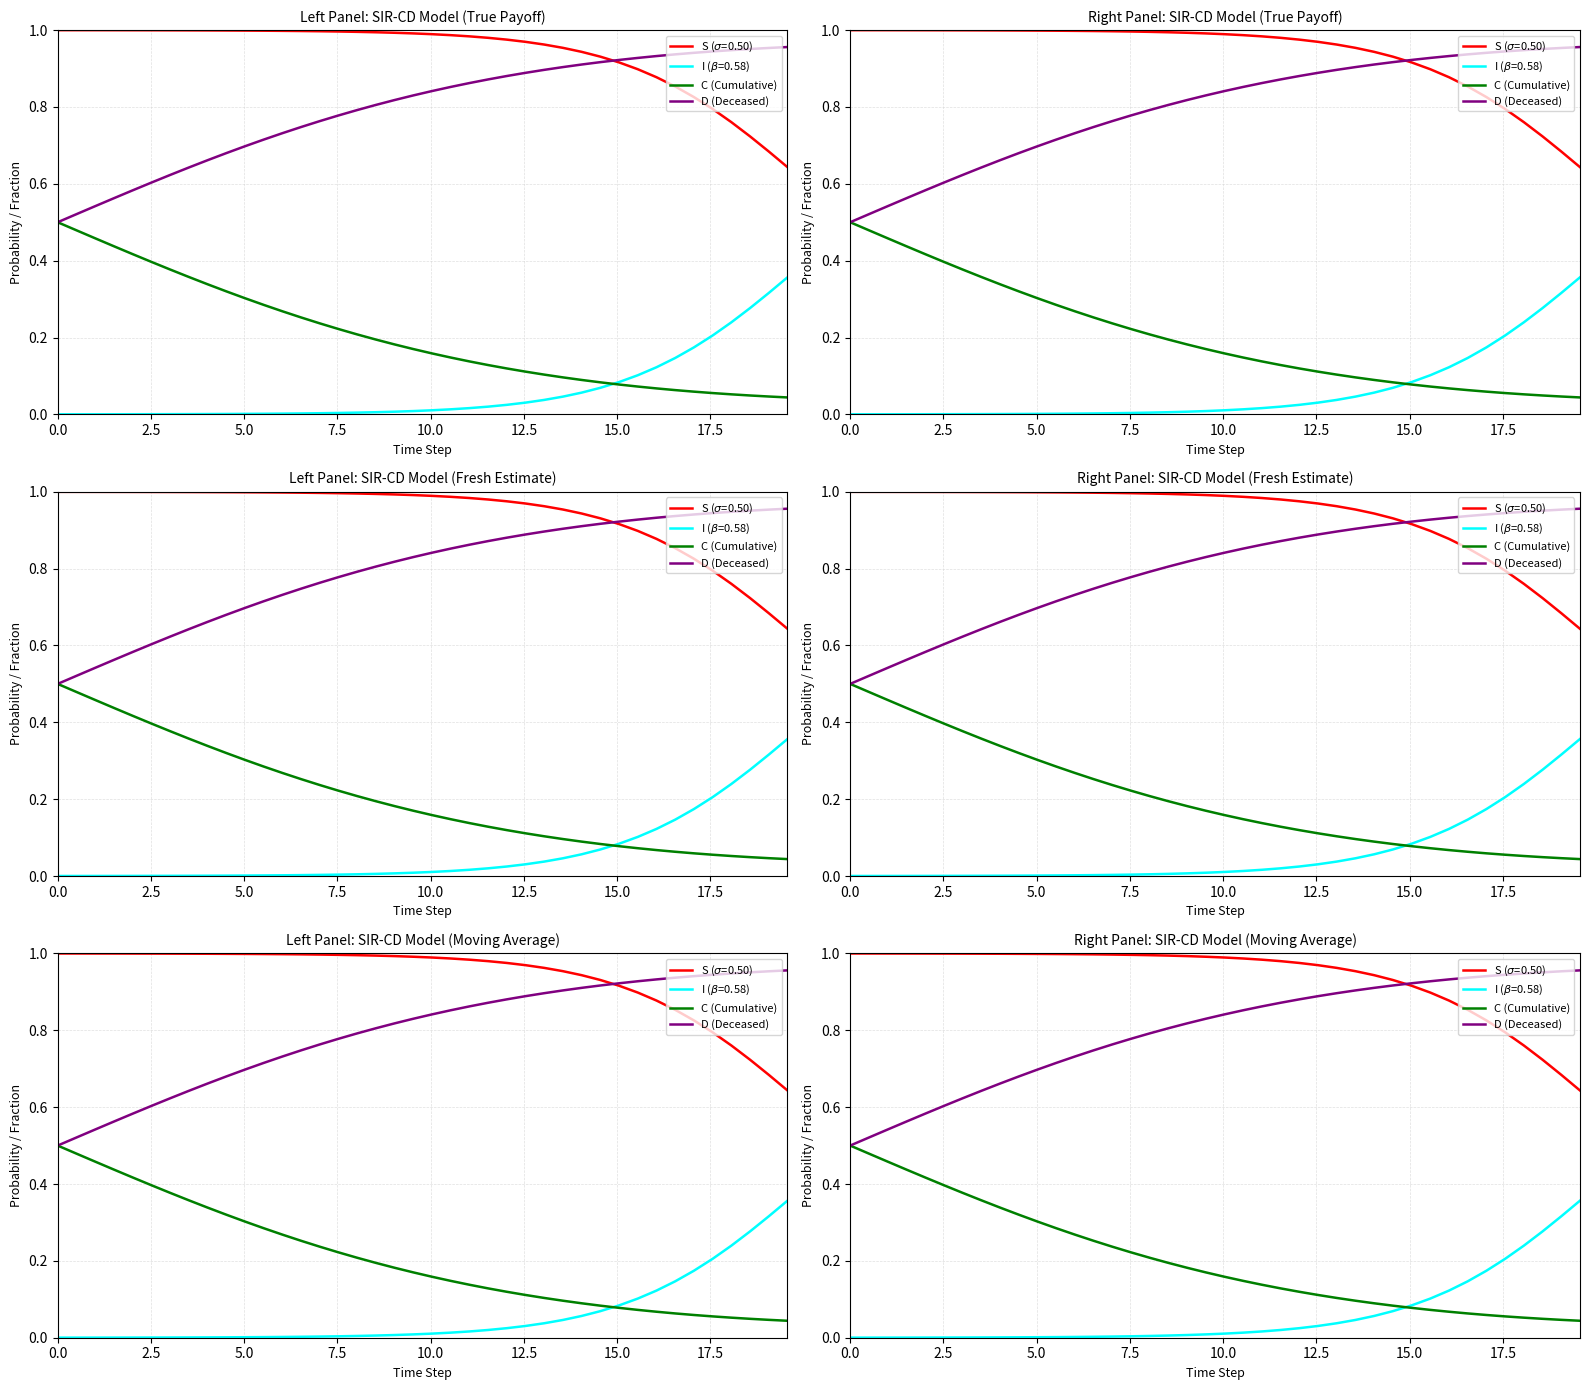

Is this an area chart (filled region under the line)?

No